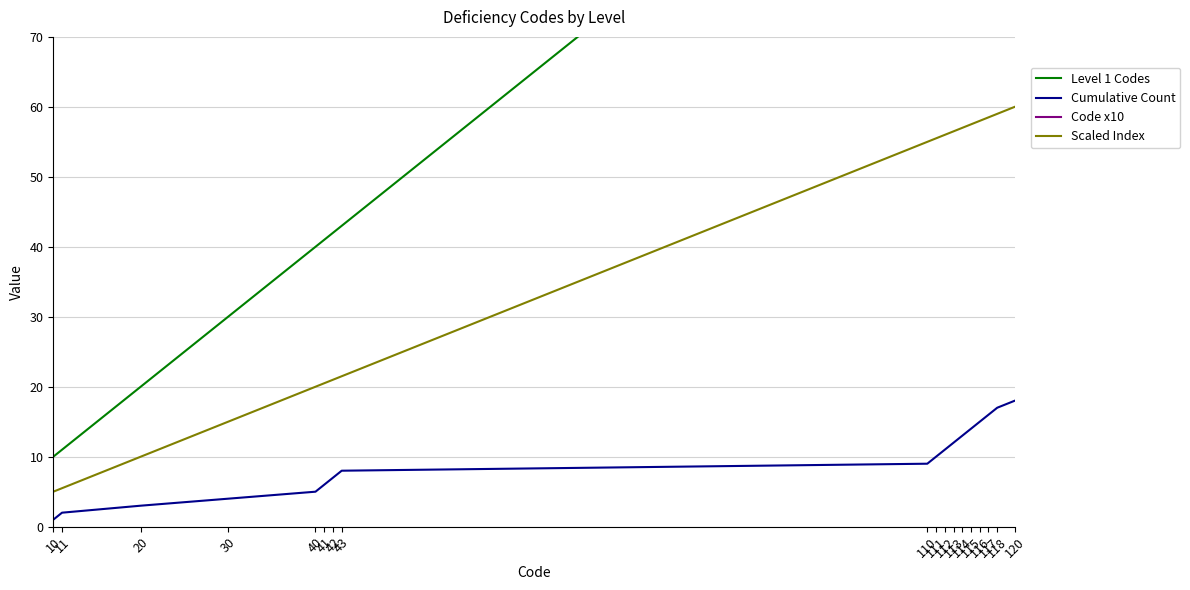

Reading left to right, extract all data points from this chart.

Level 1 Codes: 10.0	11.0	20.0	30.0	40.0	41.0	42.0	43.0	110.0	111.0	112.0	113.0	114.0	115.0	116.0	117.0	118.0	120.0
Cumulative Count: 1.0	2.0	3.0	4.0	5.0	6.0	7.0	8.0	9.0	10.0	11.0	12.0	13.0	14.0	15.0	16.0	17.0	18.0
Code x10: 100.0	110.0	200.0	300.0	400.0	410.0	420.0	430.0	1100.0	1110.0	1120.0	1130.0	1140.0	1150.0	1160.0	1170.0	1180.0	1200.0
Scaled Index: 5.0	5.5	10.0	15.0	20.0	20.5	21.0	21.5	55.0	55.5	56.0	56.5	57.0	57.5	58.0	58.5	59.0	60.0